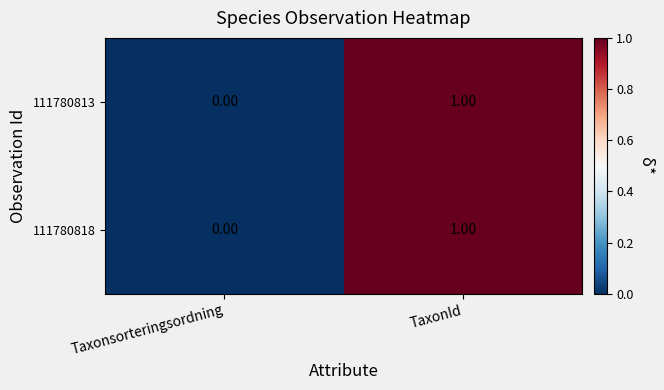

Which label corresponds to the largest value in the chart?

TaxonId